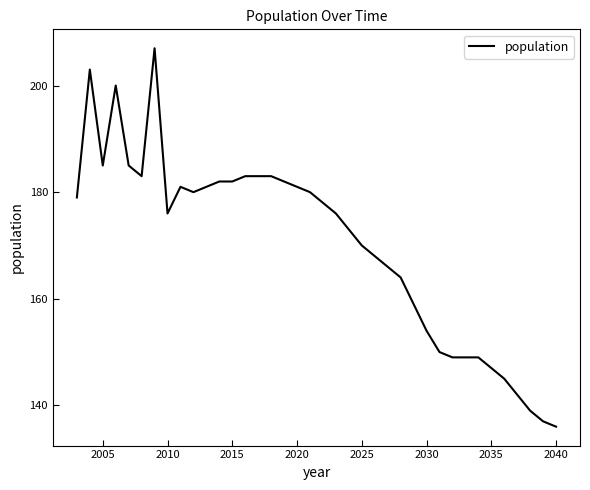

What is the minimum value shown in the chart?

136